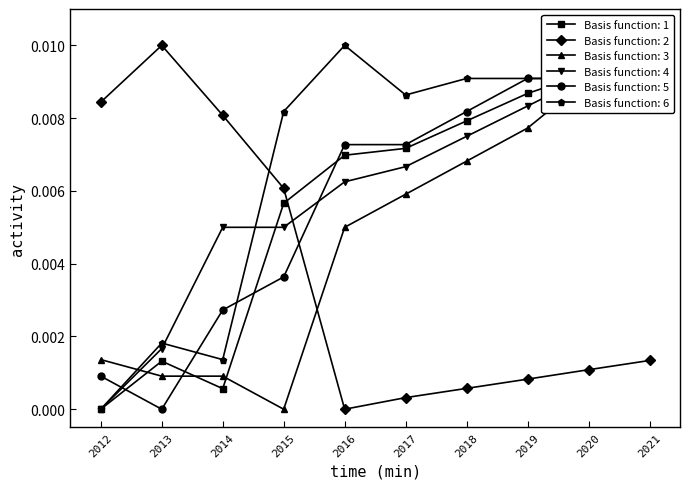

At which category is the sum across all series the highest?

2021